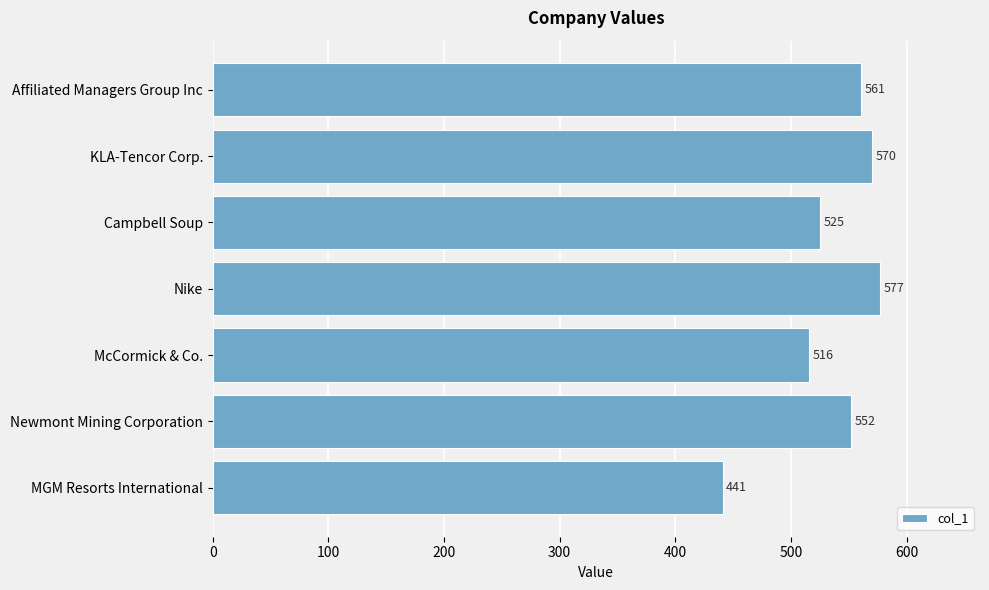

The chart shows a value of 577 at Nike. True or false?

True